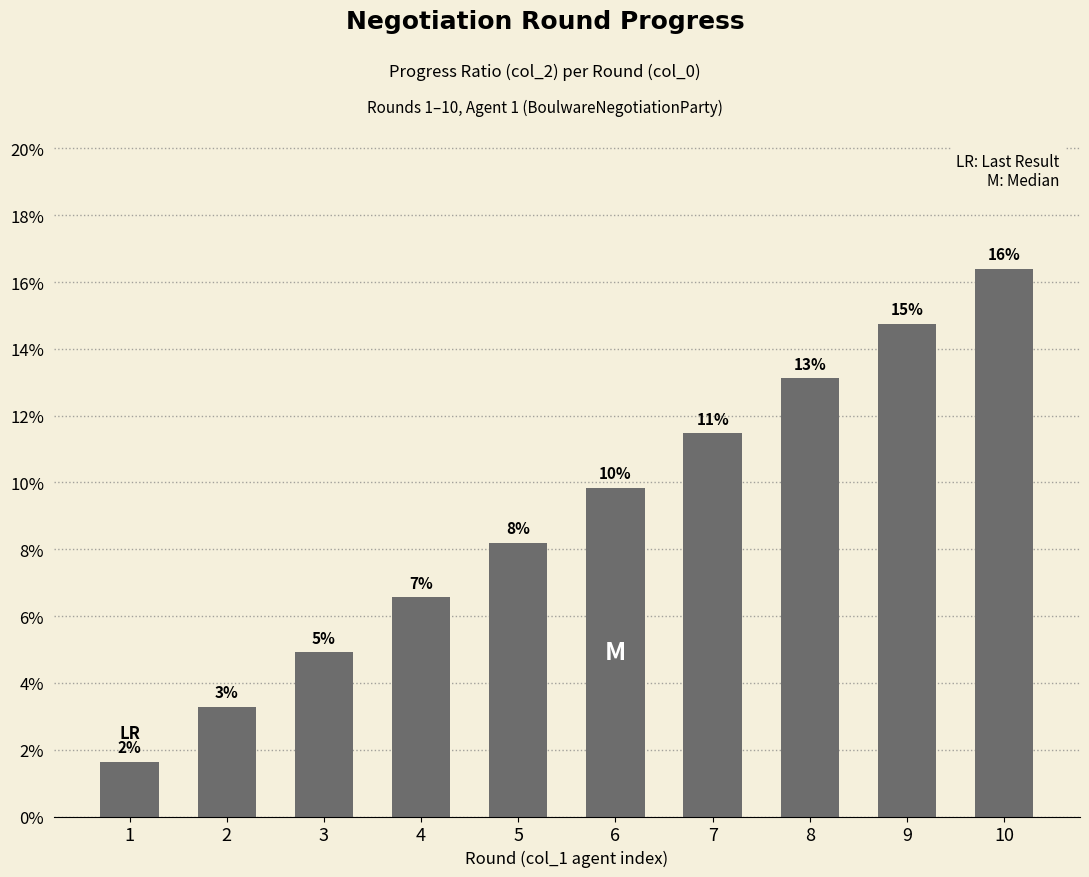

Rank the categories by value from highest to lowest.

10, 9, 8, 7, 6, 5, 4, 3, 2, 1